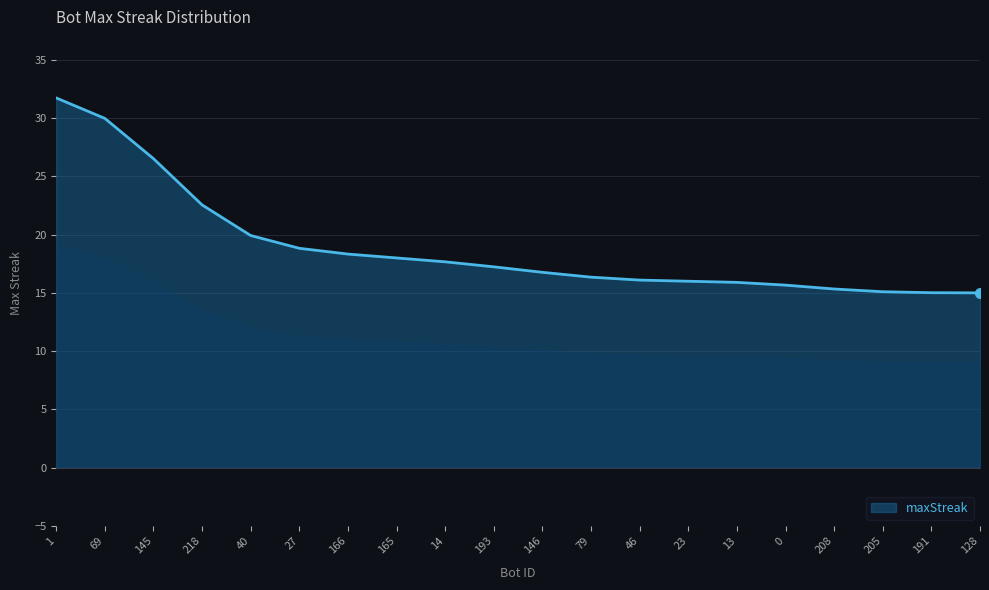

What is the greatest value displayed?

31.7